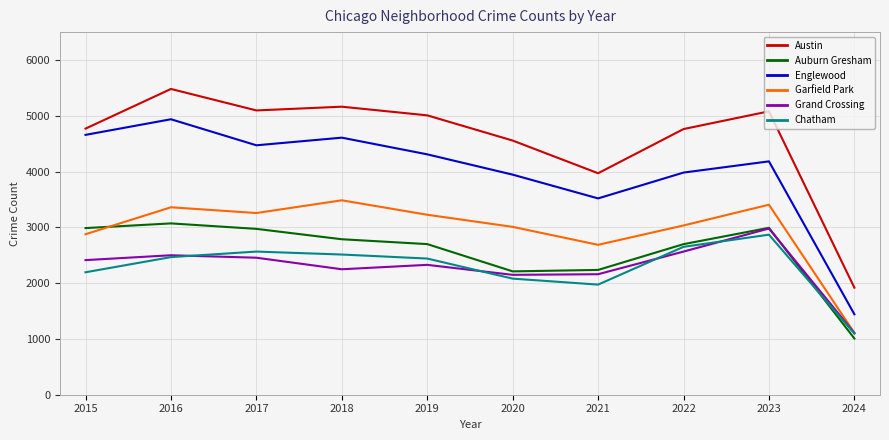

True or false: Austin has a value of 8073 at 2016.

False